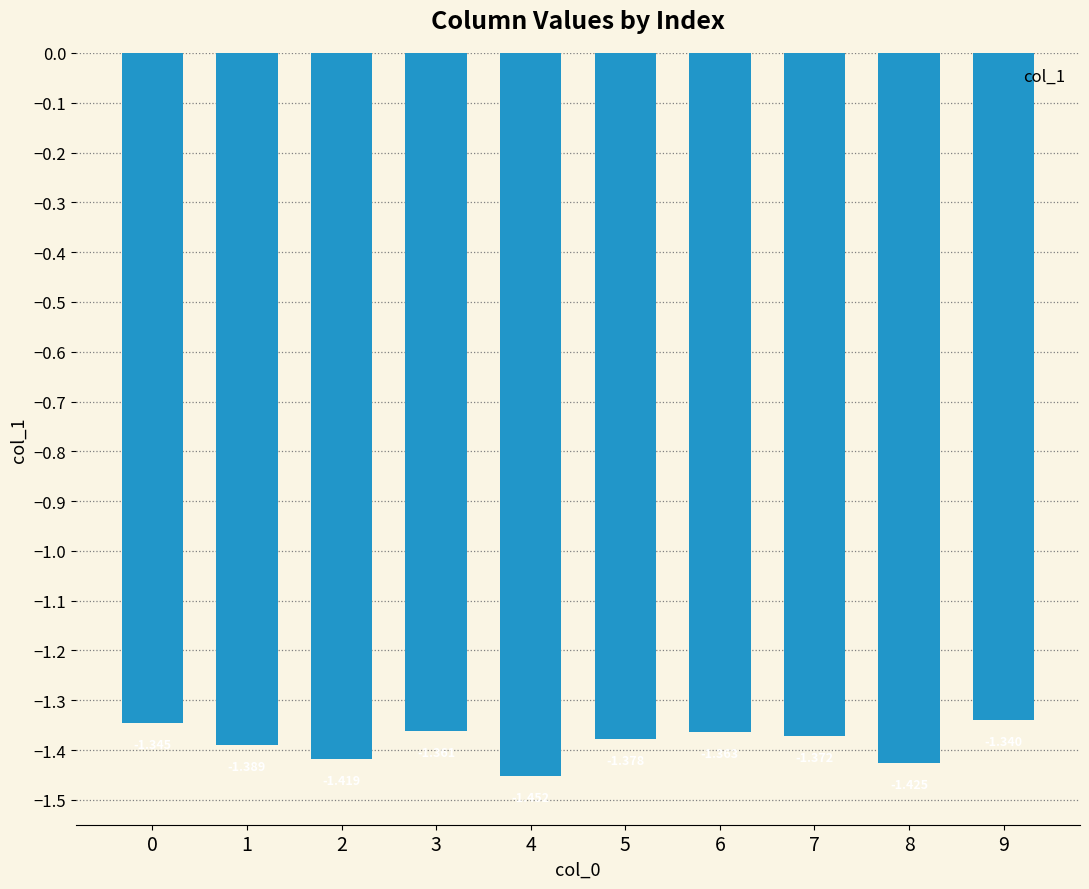

The chart shows a value of -1.4 at 3. True or false?

True